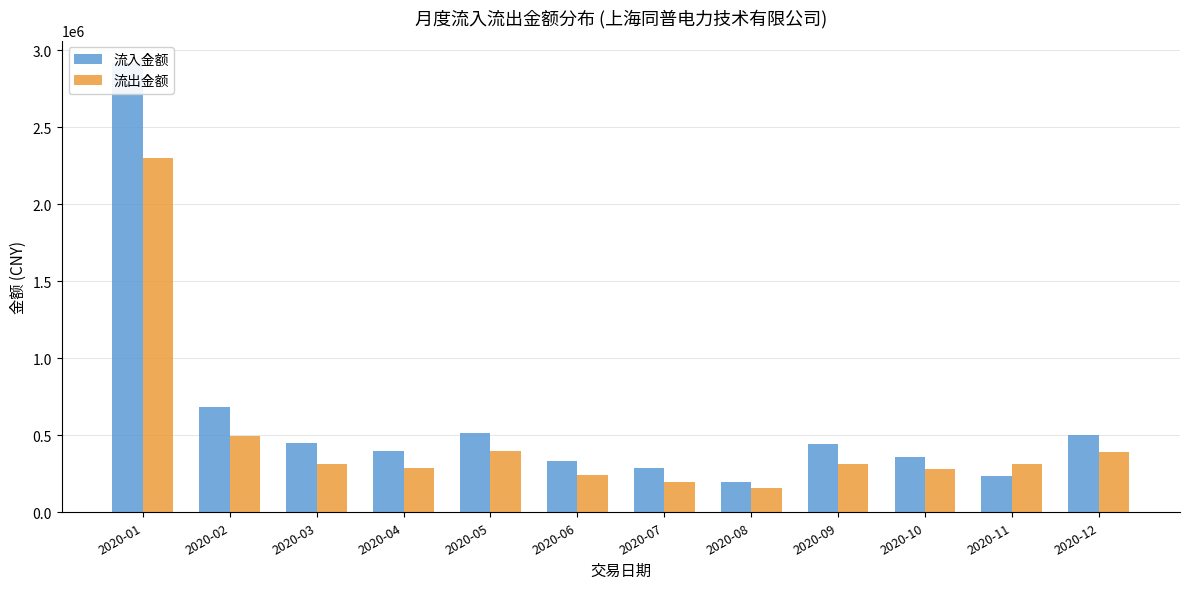

What is the total value across all series at 2020-12?

891000.0